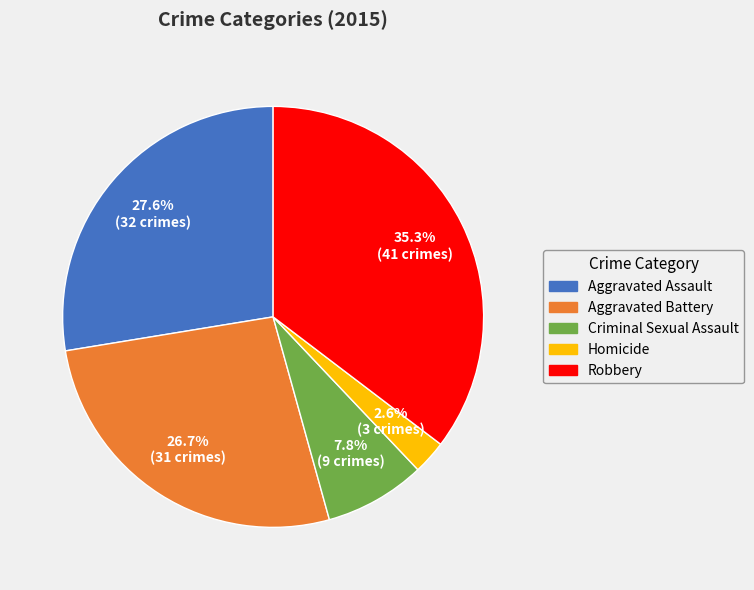

How many segments does this pie chart have?

5